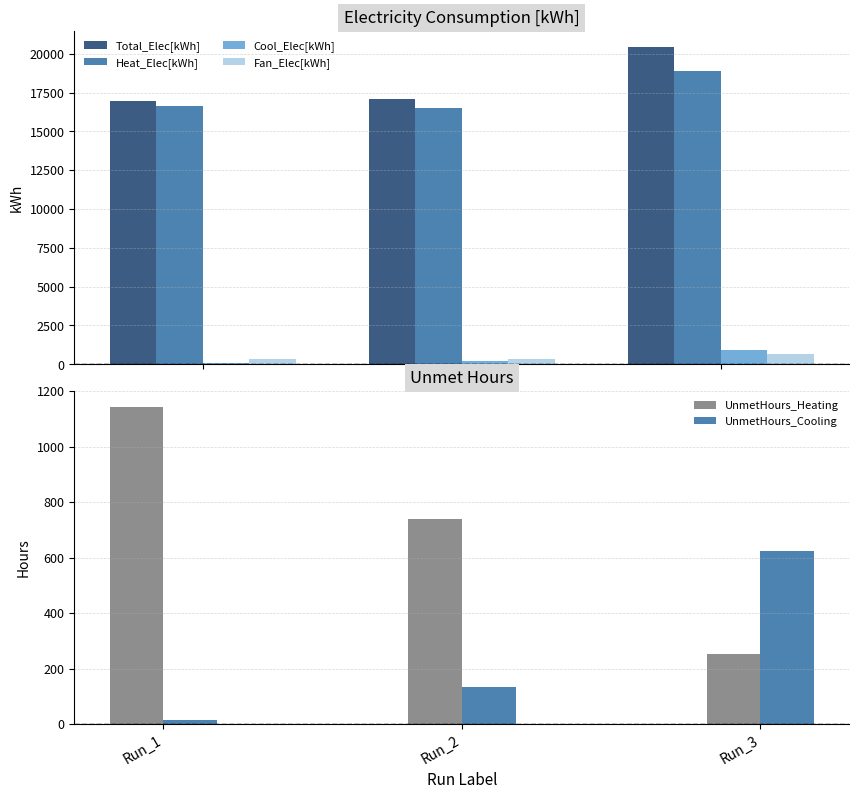

Is the value of UnmetHours_Heating at Run_2 greater than the value of Heat_Elec[kWh] at Run_3?

No